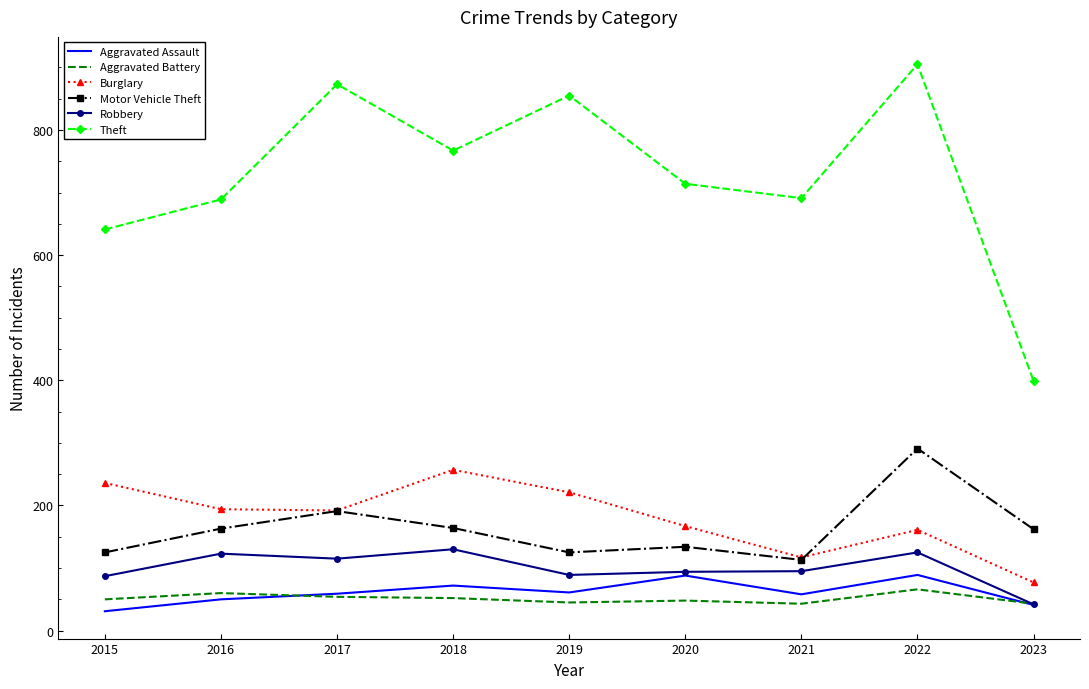

Which category has the highest value across all series?

2022